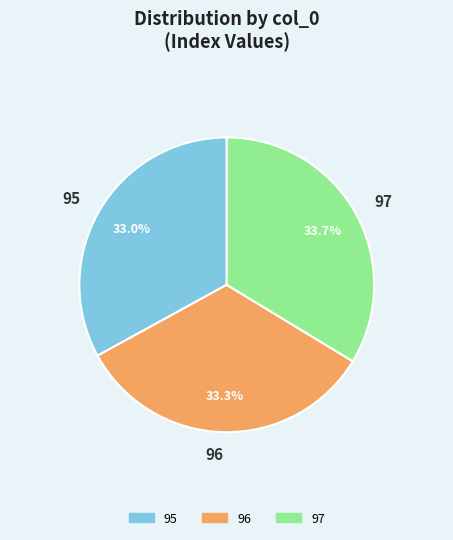

To the nearest percent, what portion does 95 represent?

33%